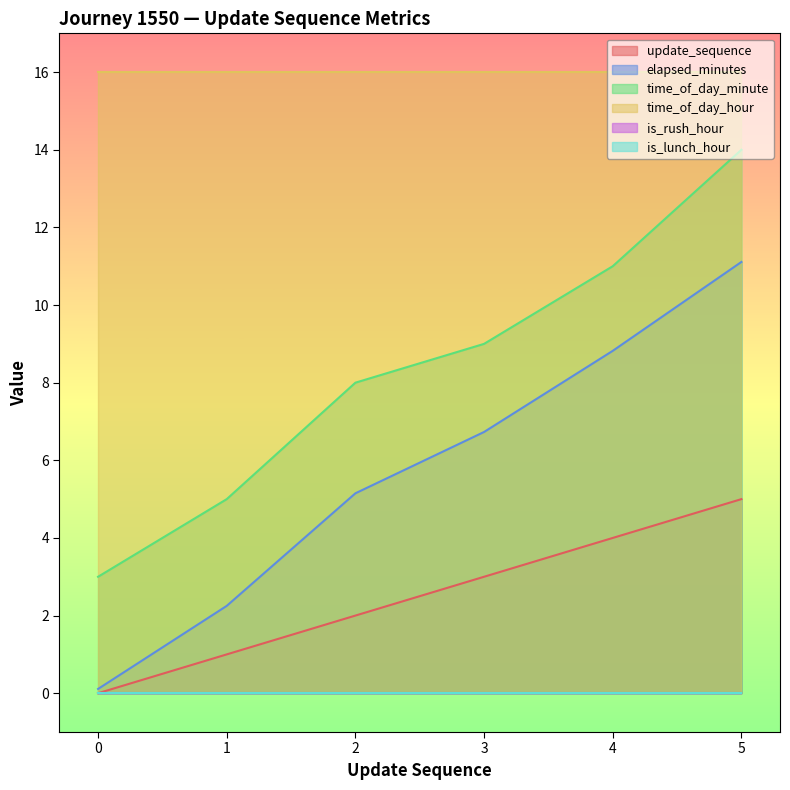

How many values in update_sequence are above zero?

5